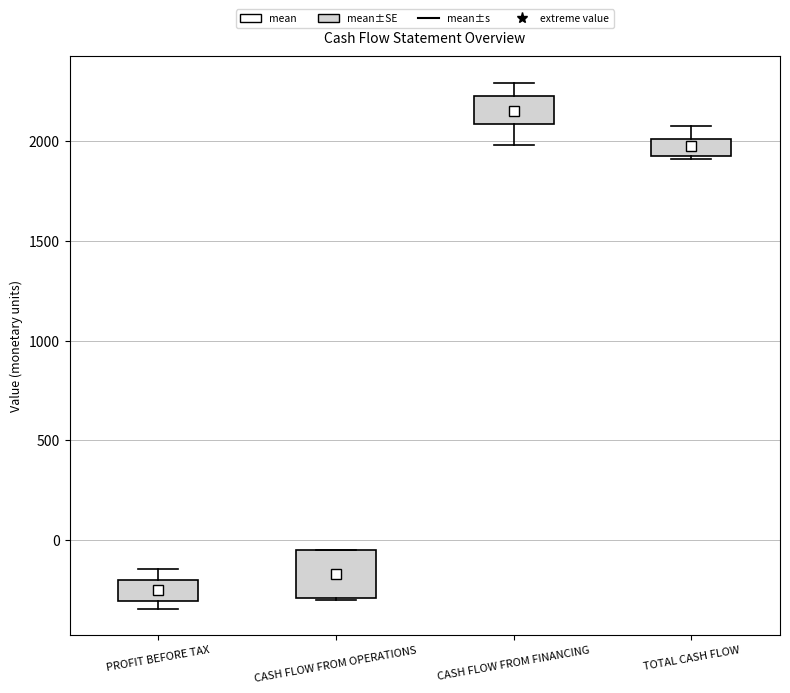

Where is the lower edge of the box for PROFIT BEFORE TAX on the y-axis? The values are not printed on the chart, so give them approximately, as read against the axis.

-300